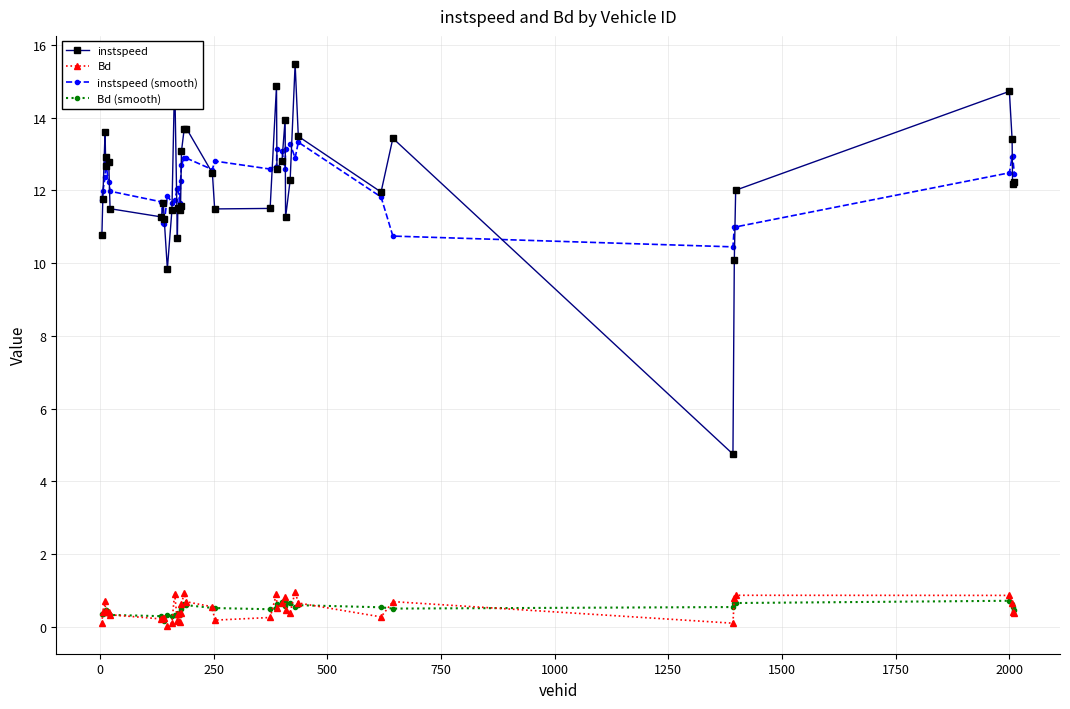

Which series has the largest range (max minus min)?

instspeed